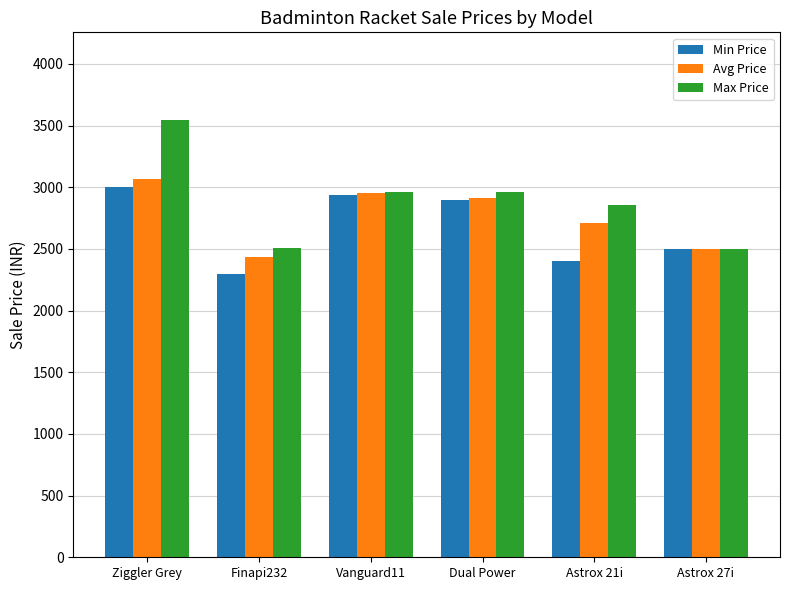

At how many categories does at least one series exceed 2640?

4